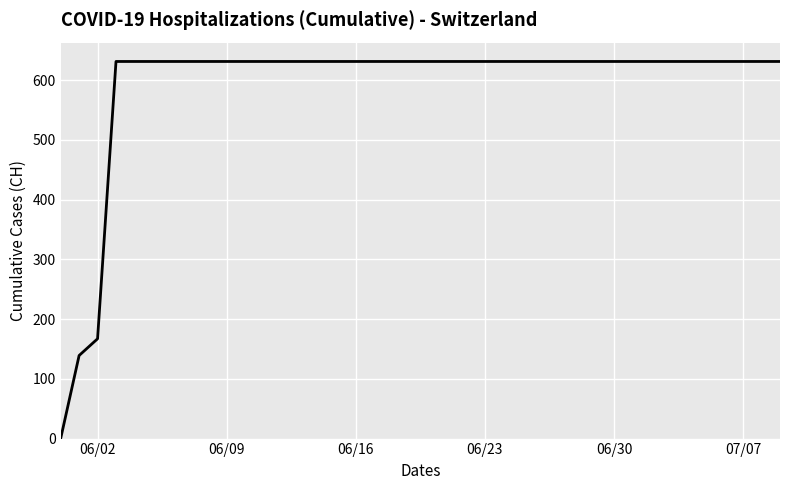

What is the difference between the maximum and minimum values?

631